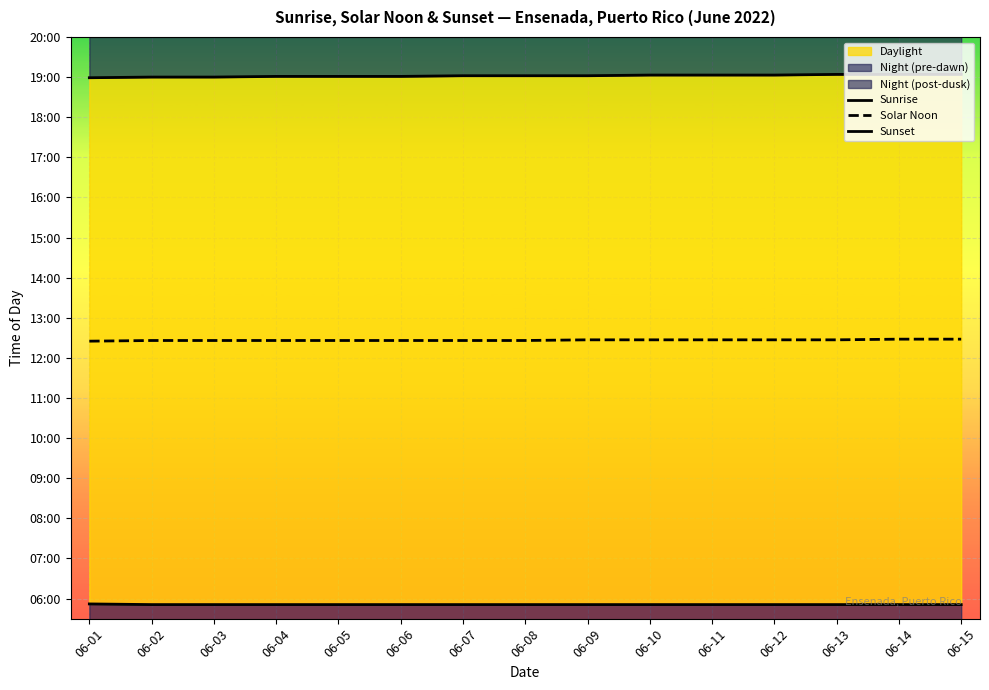

How many lines are shown in the chart?

3